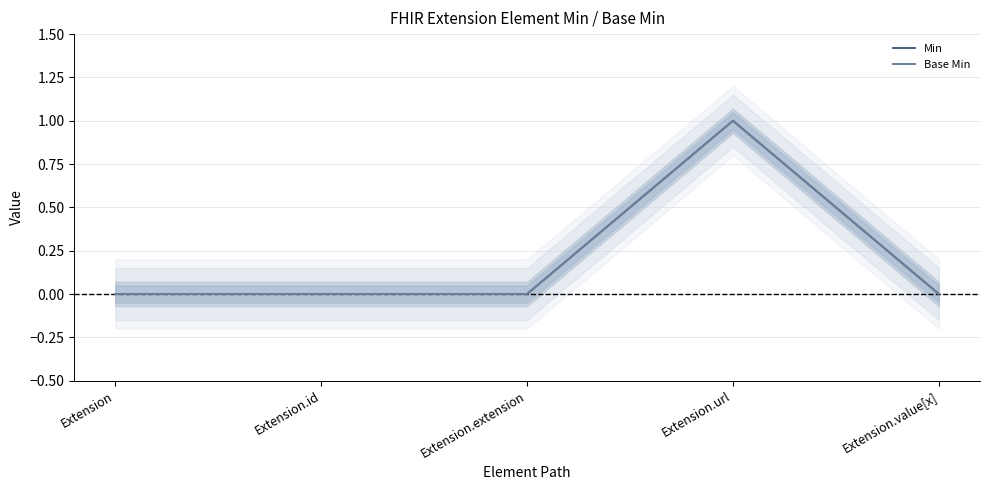

Which series has the largest total across all categories?

Min